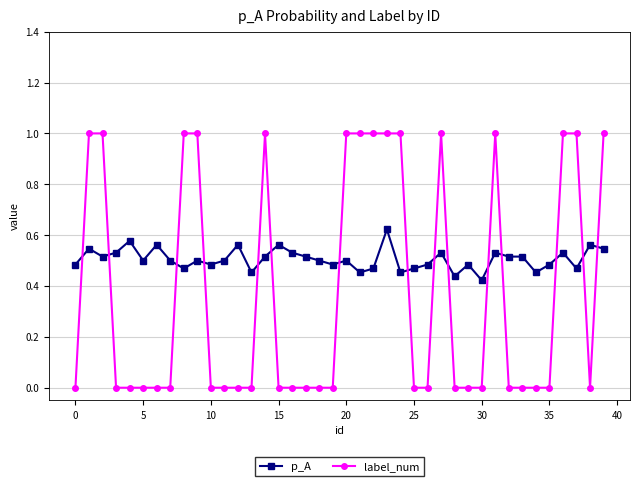

What is the difference between the maximum and minimum values in the label_num series?

1.0